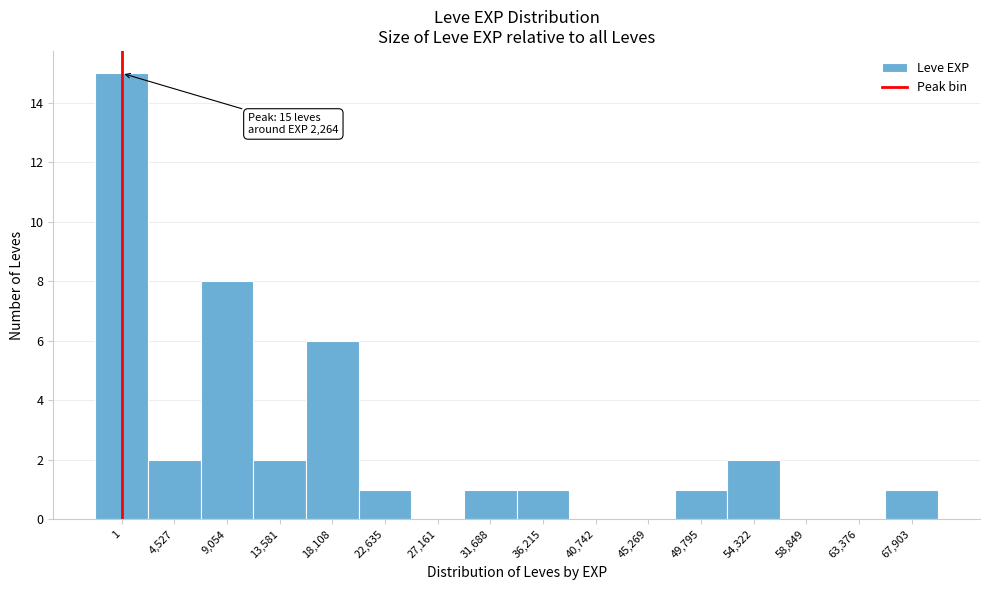

Reading left to right, extract all data points from this chart.

1=15	4,527=2	9,054=8	13,581=2	18,108=6	22,635=1	27,161=0	31,688=1	36,215=1	40,742=0	45,269=0	49,795=1	54,322=2	58,849=0	63,376=0	67,903=1